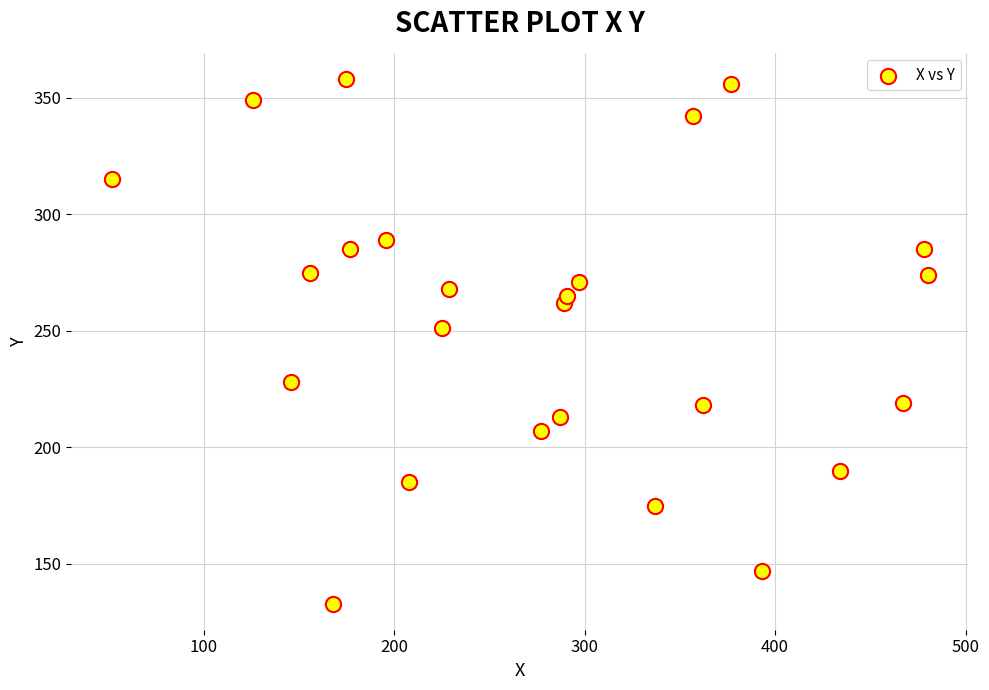

What Y value in the scatter plot is closest to 245?

251